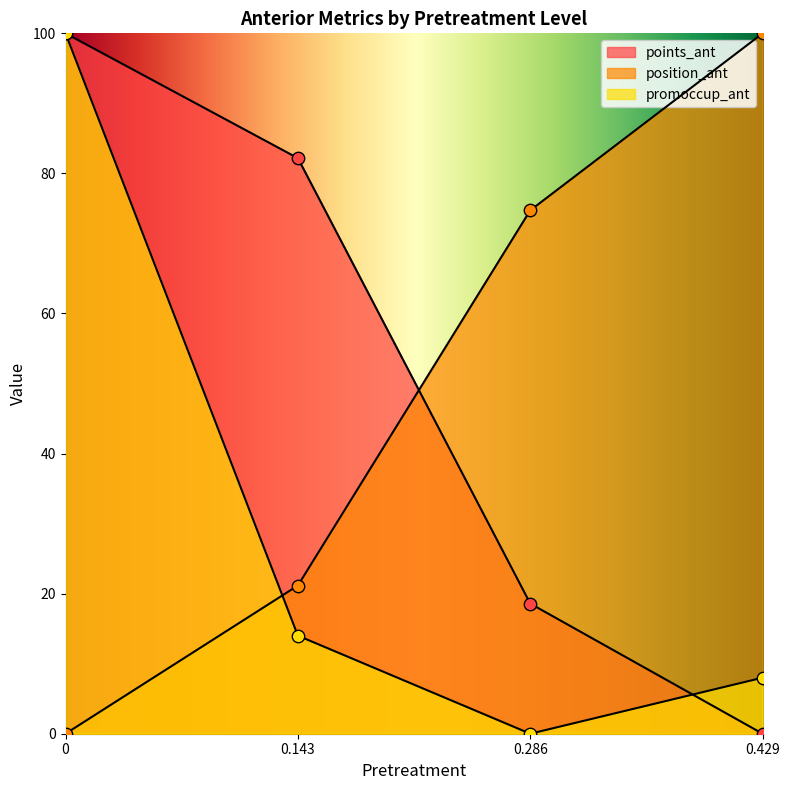

Which series contains the highest Y value?

points_ant